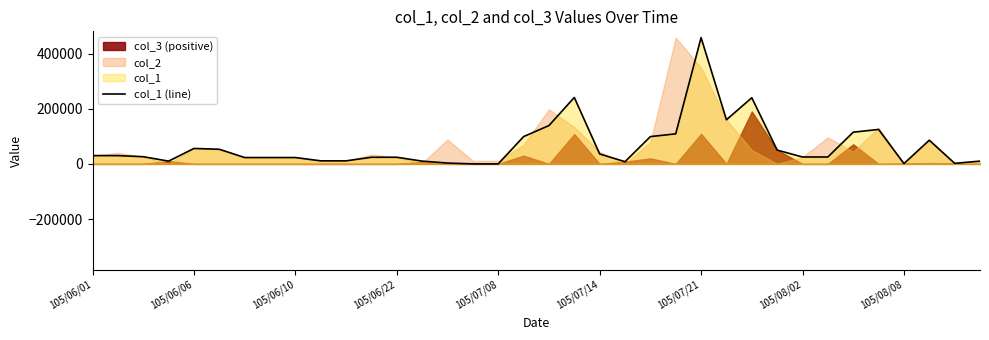

True or false: the data shows 965 at 14.

False